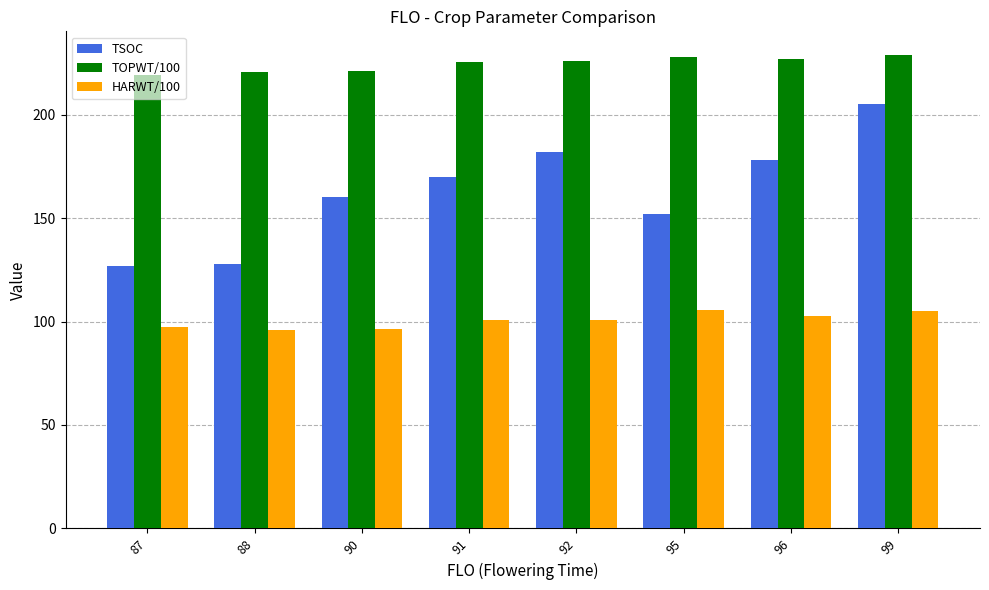

How many groups of bars are there?

8